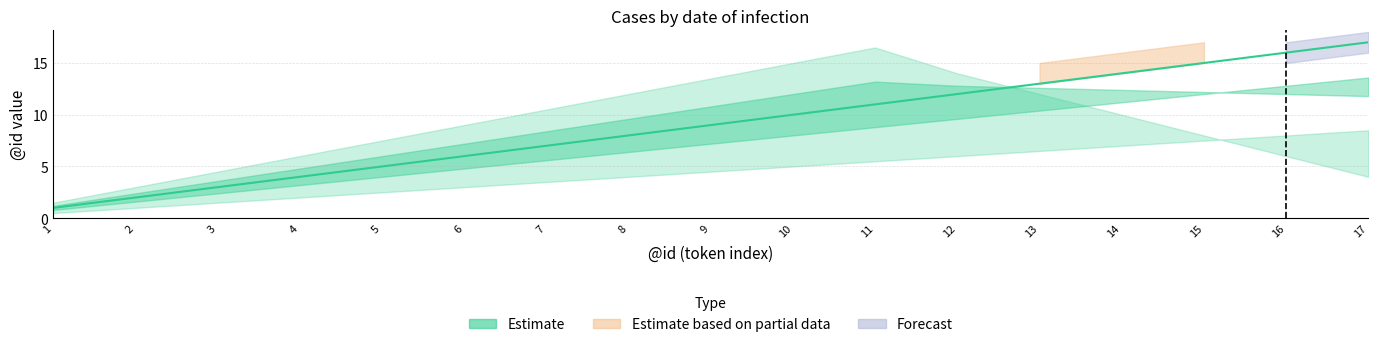

How many lines are shown in the chart?

1